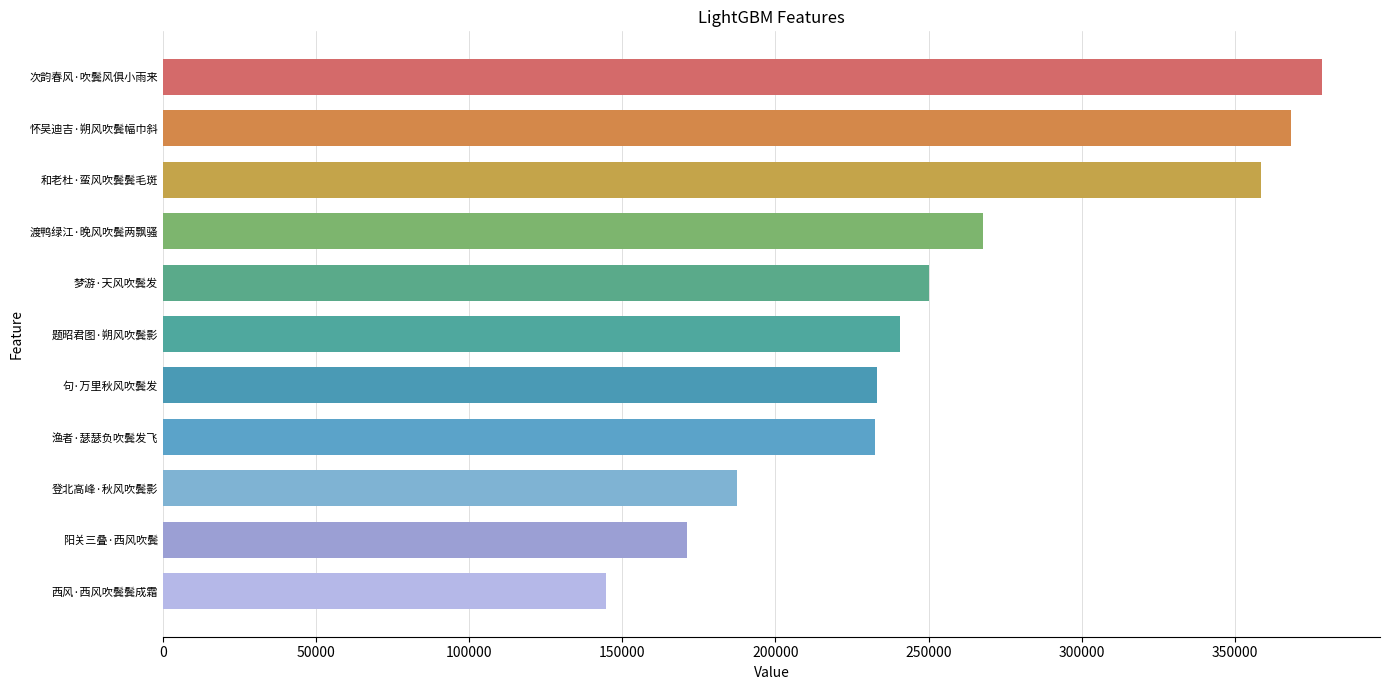

What is the difference between the maximum and minimum values?

233881